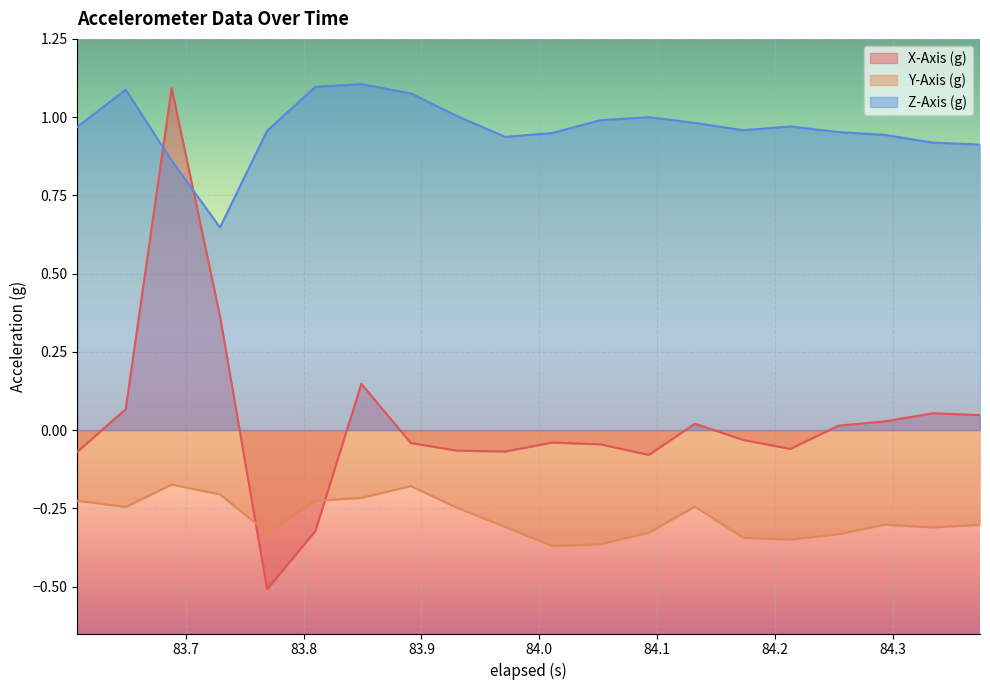

Which series has the largest total across all categories?

Z-Axis (g)